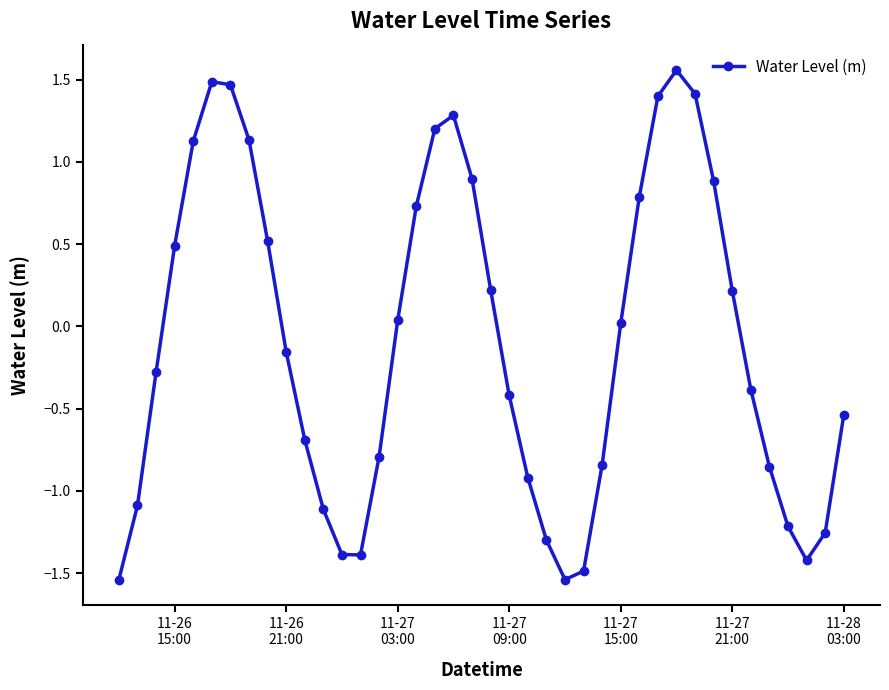

What is the average value?

-0.1